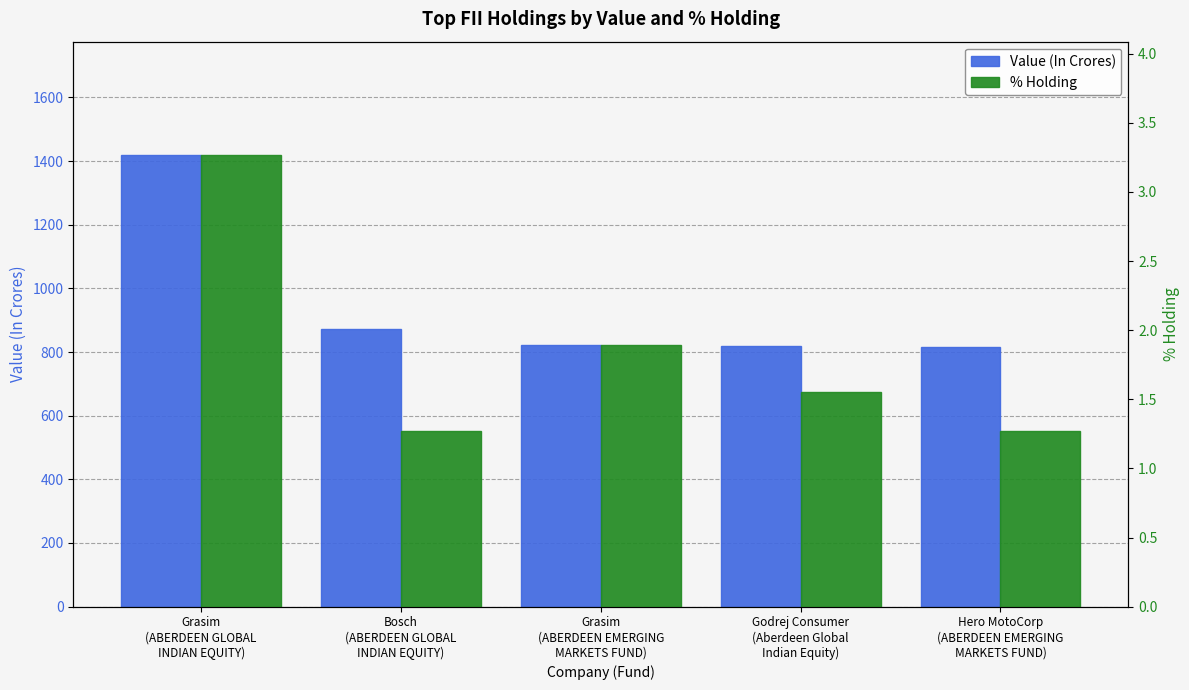

Reading left to right, transcribe all the data shown in this chart.

Value (In Crores): 1420.3	871.2	821.8	817.9	816.2
% Holding: 3.3	1.3	1.9	1.6	1.3